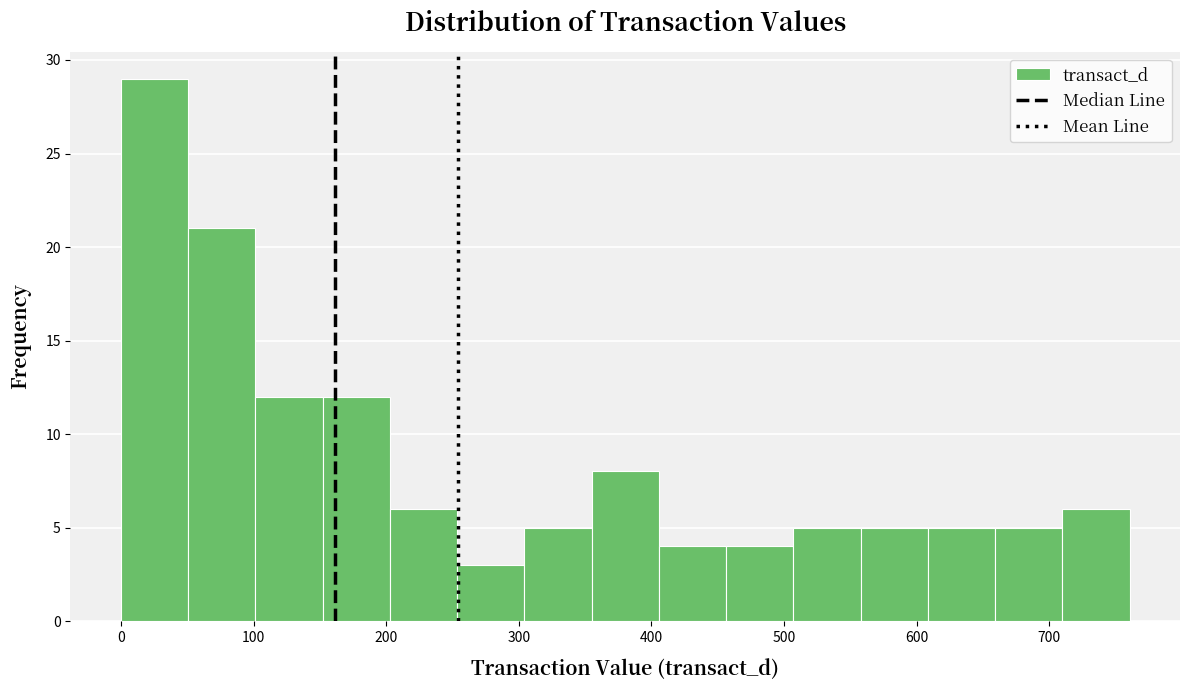

Reading left to right, list every bar in this chart as the range it spans on the x-axis followed by its height. Neither the bar edges nor the heights are printed on the chart, so give them approximately, as read against the axes.

0 to 50: 29
50 to 100: 21
100 to 150: 12
150 to 200: 12
200 to 250: 6
250 to 300: 3
300 to 350: 5
350 to 410: 8
410 to 460: 4
460 to 510: 4
510 to 560: 5
560 to 610: 5
610 to 660: 5
660 to 710: 5
710 to 760: 6